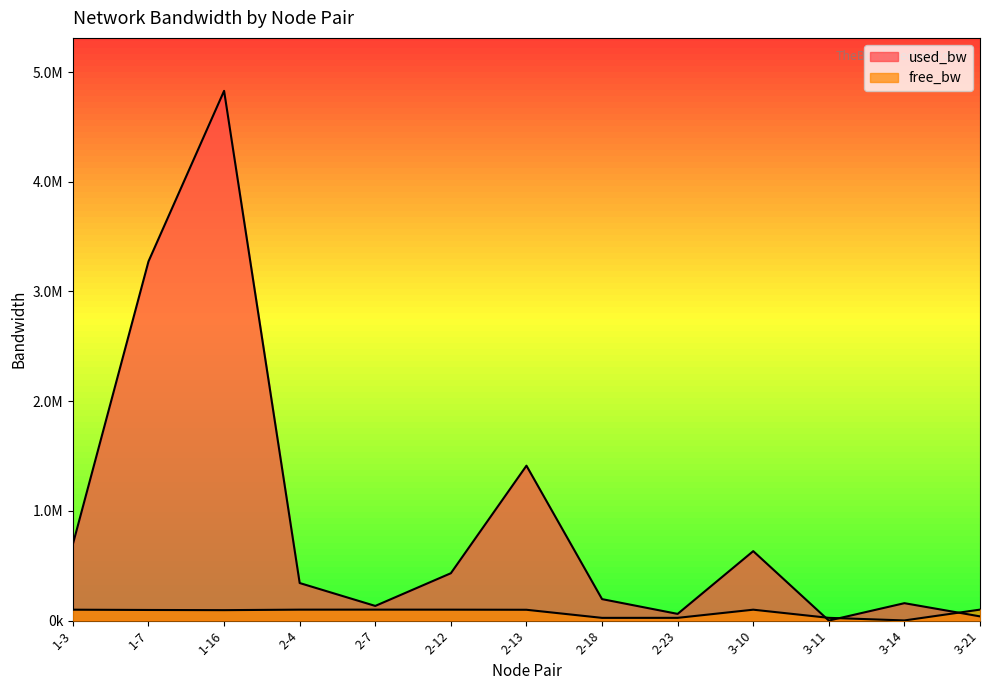

How many data points in used_bw are above 342347?

7